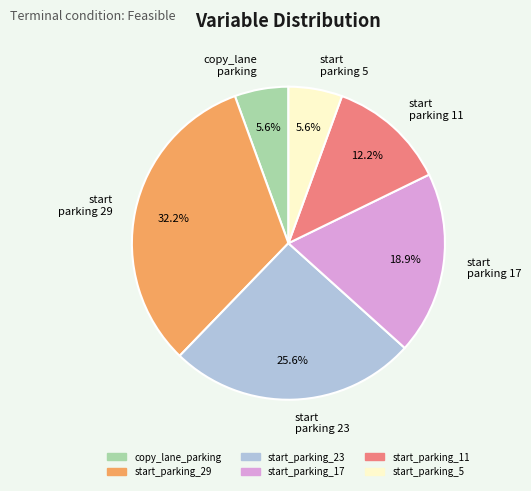

Does start parking 11 represent more than half of the total?

No